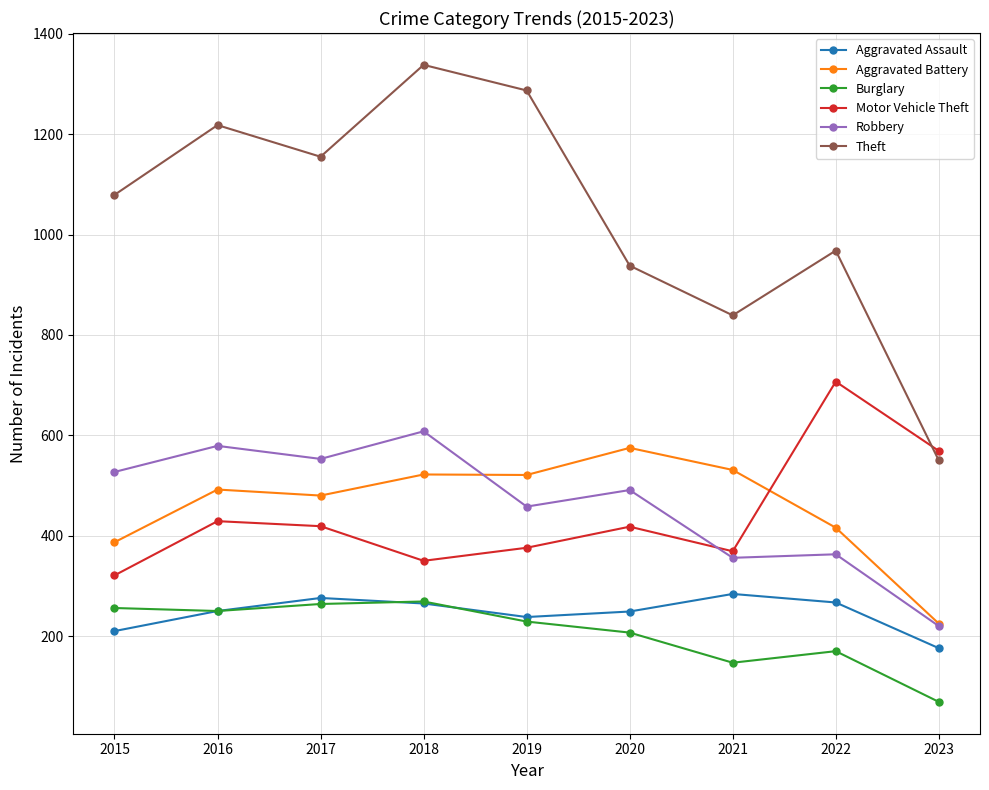

What is the sum of all Theft values?

9372